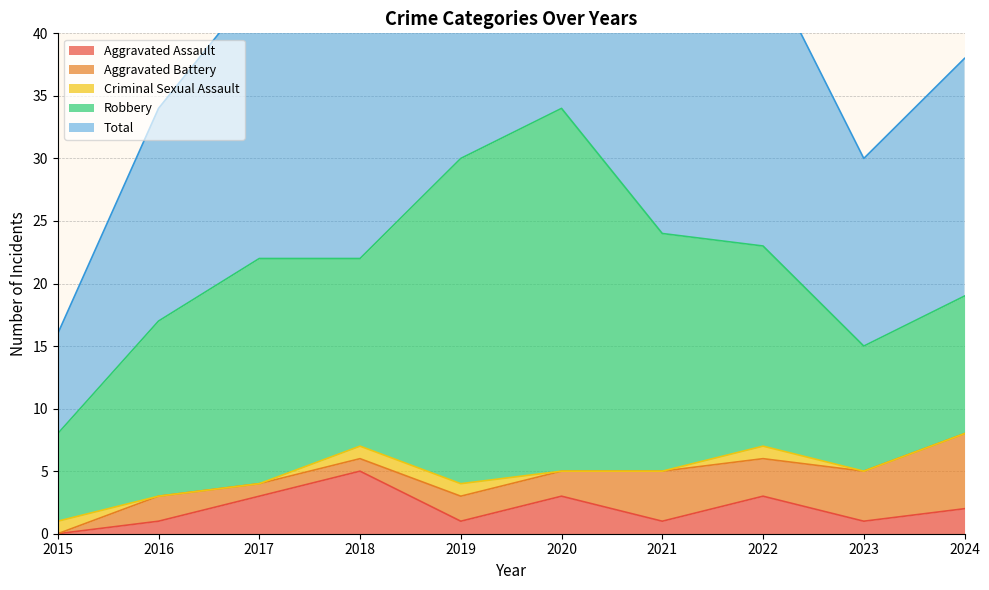

What is the difference between the maximum and second lowest values in the Robbery series?

19